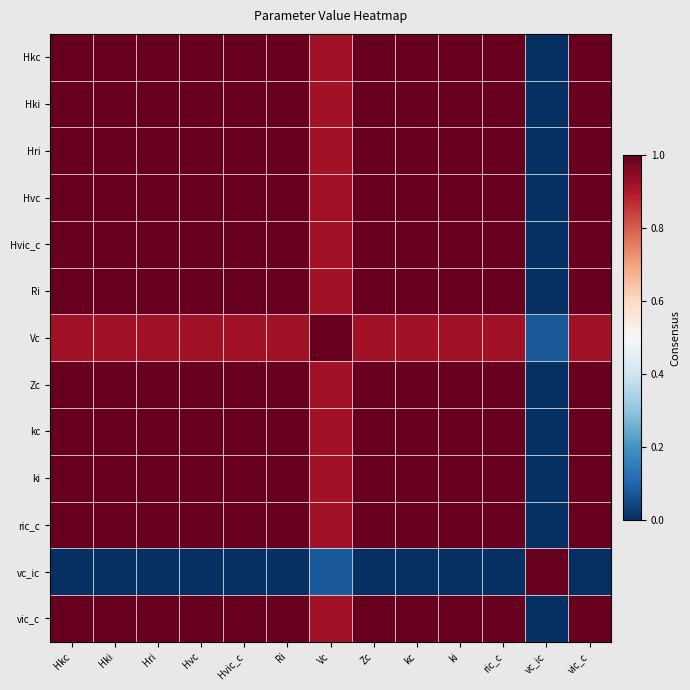

What is the total value across all series at Hvic_c?

11.9